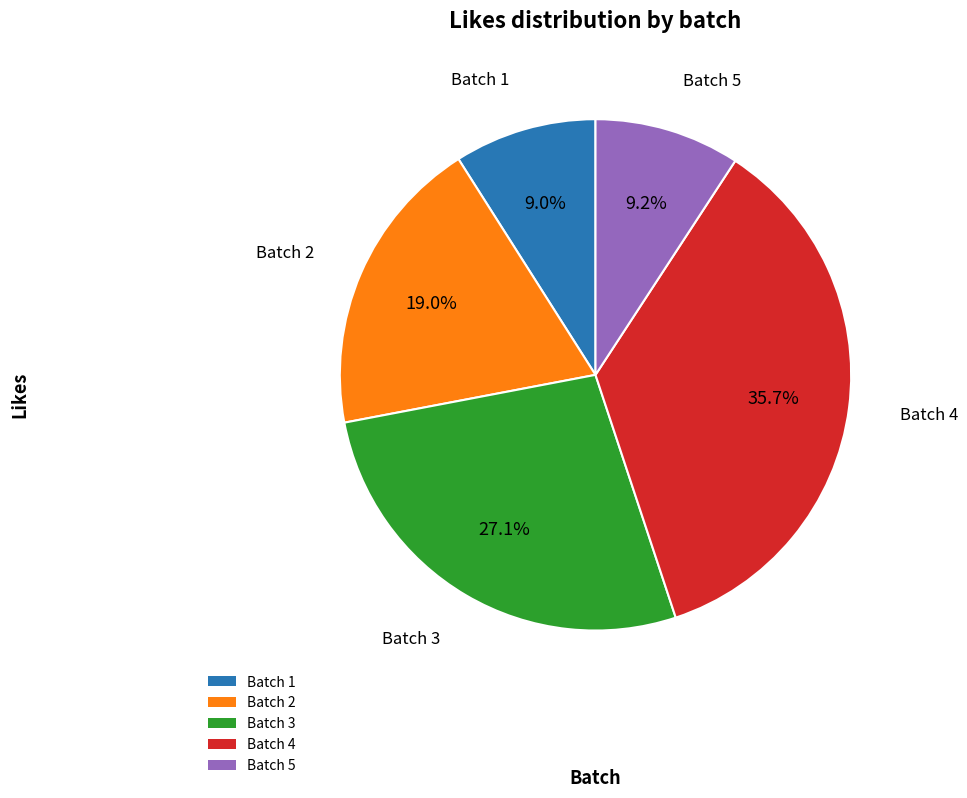

Does any single category account for the majority?

No